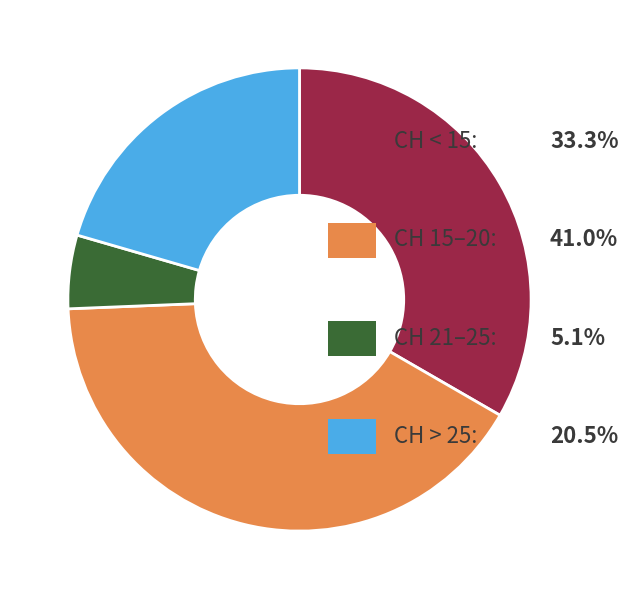

Count the number of slices in the pie.

4